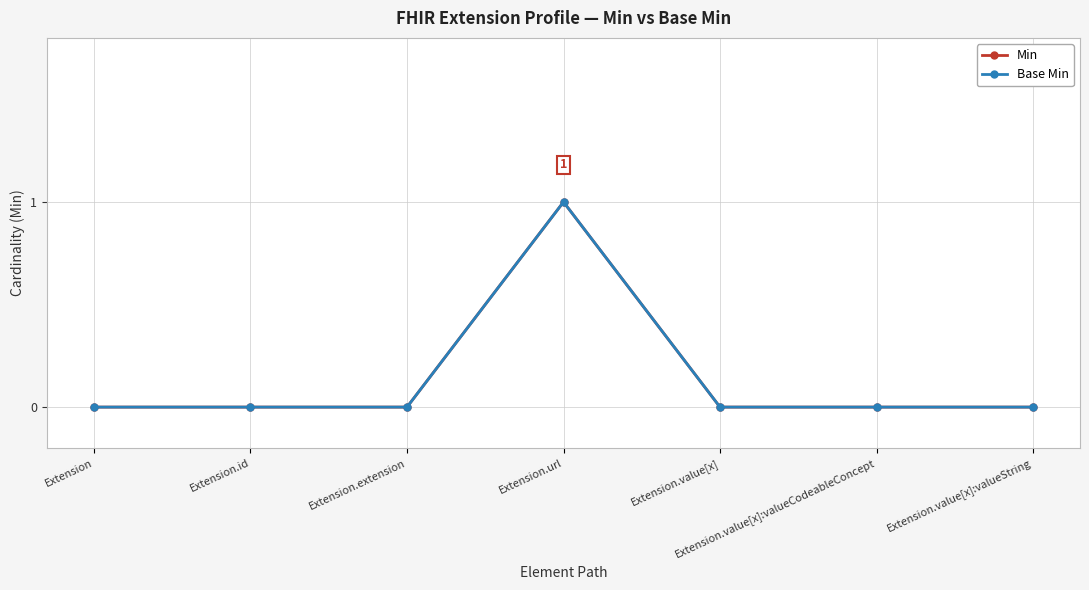

True or false: Base Min and Min intersect in this chart.

False